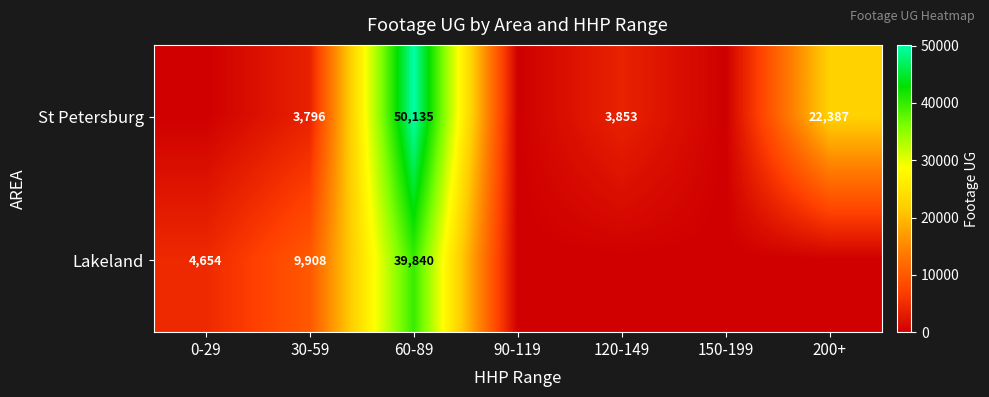

What is the total value across all series at 60-89?

89975